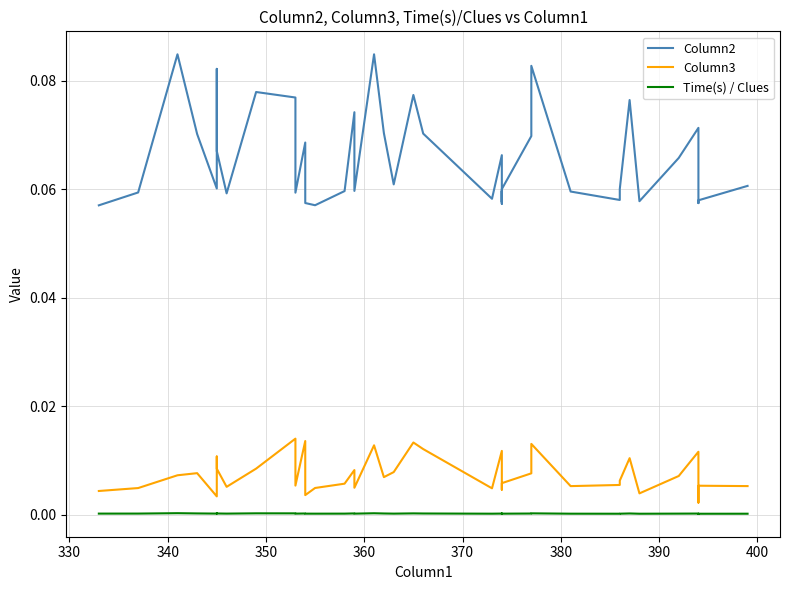

Reading right to left, what are all the values shown in this chart?

Column2: 0.1	0.1	0.1	0.1	0.1	0.1	0.1	0.1	0.1	0.1	0.1	0.1	0.1	0.1	0.1	0.1	0.1	0.1	0.1	0.1	0.1	0.1	0.1	0.1	0.1	0.1	0.1	0.1	0.1	0.1	0.1	0.1	0.1	0.1	0.1	0.1	0.1	0.1	0.1	0.1
Column3: 0.0	0.0	0.0	0.0	0.0	0.0	0.0	0.0	0.0	0.0	0.0	0.0	0.0	0.0	0.0	0.0	0.0	0.0	0.0	0.0	0.0	0.0	0.0	0.0	0.0	0.0	0.0	0.0	0.0	0.0	0.0	0.0	0.0	0.0	0.0	0.0	0.0	0.0	0.0	0.0
Time(s) / Clues: 0.0	0.0	0.0	0.0	0.0	0.0	0.0	0.0	0.0	0.0	0.0	0.0	0.0	0.0	0.0	0.0	0.0	0.0	0.0	0.0	0.0	0.0	0.0	0.0	0.0	0.0	0.0	0.0	0.0	0.0	0.0	0.0	0.0	0.0	0.0	0.0	0.0	0.0	0.0	0.0